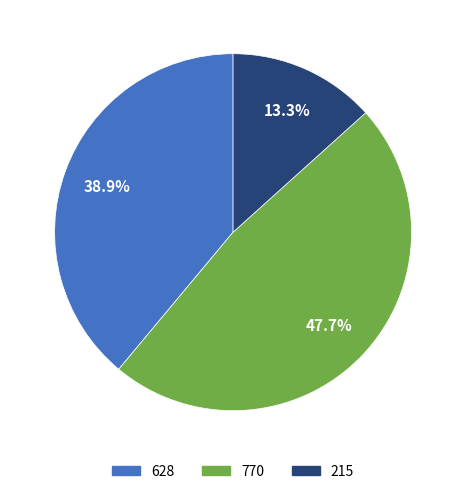

What is the smallest slice in the pie chart?

215